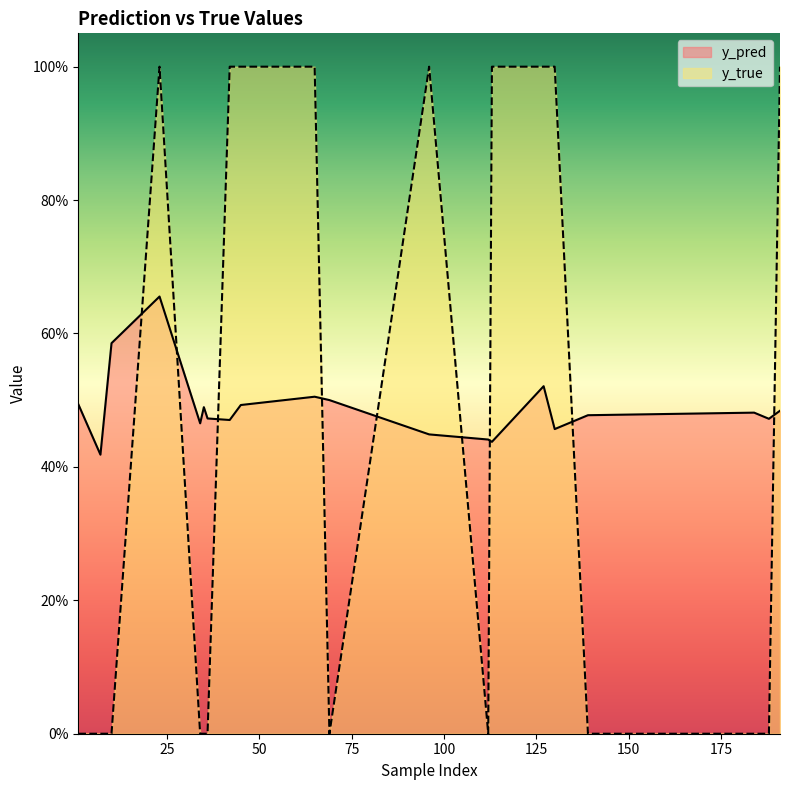

Rank the series by their average value, from highest to lowest.

y_pred, y_true